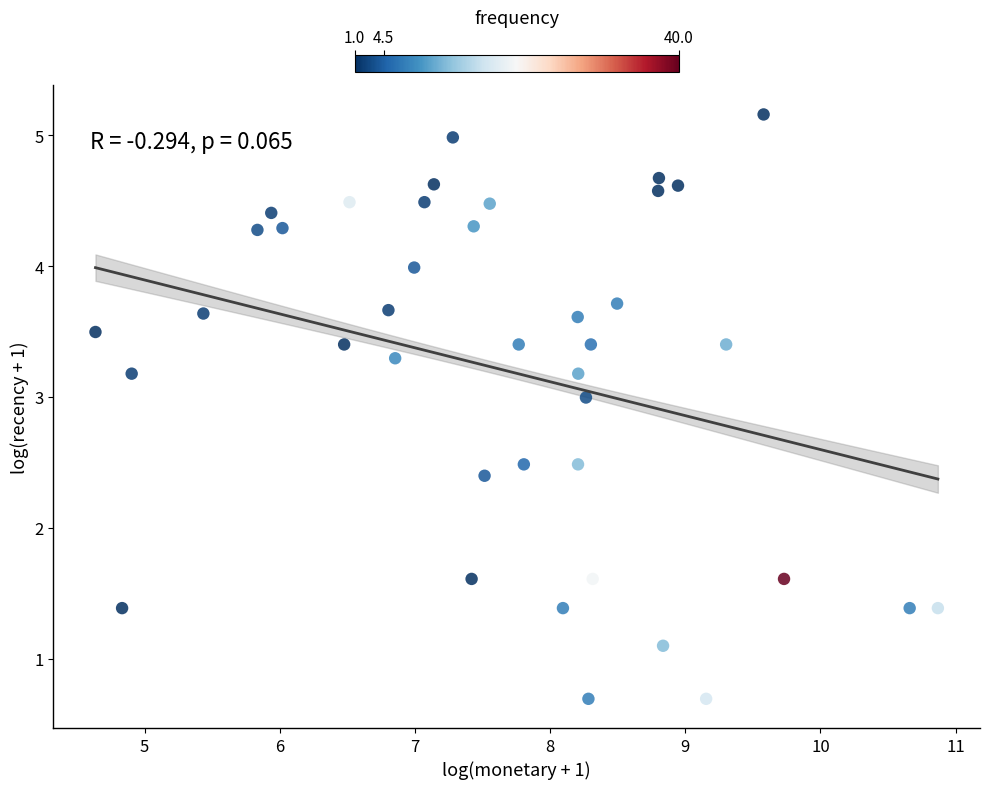

What is the range of Y values (max minus min)?

4.5